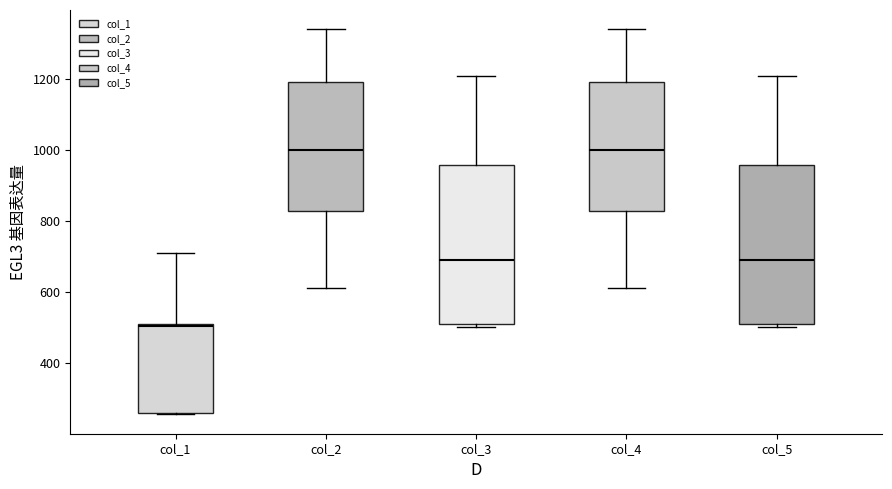

Reading left to right, transcribe this box plot: for each box, give where its median line is, the range the box spans, and where its two whiskers end, as read against the y-axis. The values are not printed on the chart, so give them approximately, as read against the axis.

col_1: median 500, box 260 to 500, whiskers 260 to 720
col_2: median 1000, box 820 to 1200, whiskers 620 to 1340
col_3: median 700, box 520 to 960, whiskers 500 to 1200
col_4: median 1000, box 820 to 1200, whiskers 620 to 1340
col_5: median 700, box 520 to 960, whiskers 500 to 1200